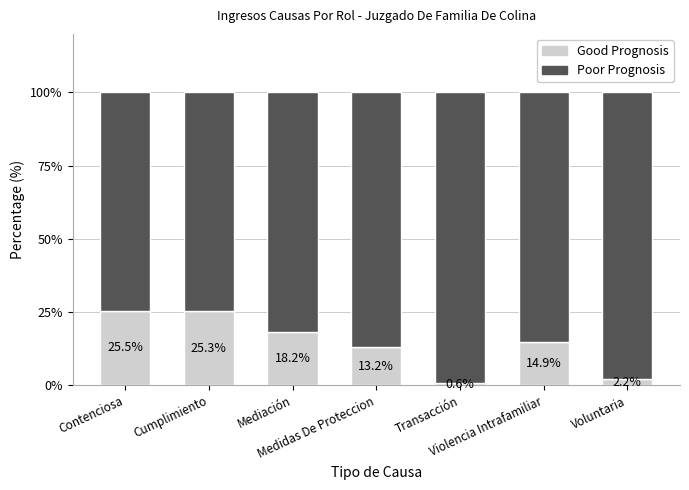

What is the minimum value for Good Prognosis?

0.6